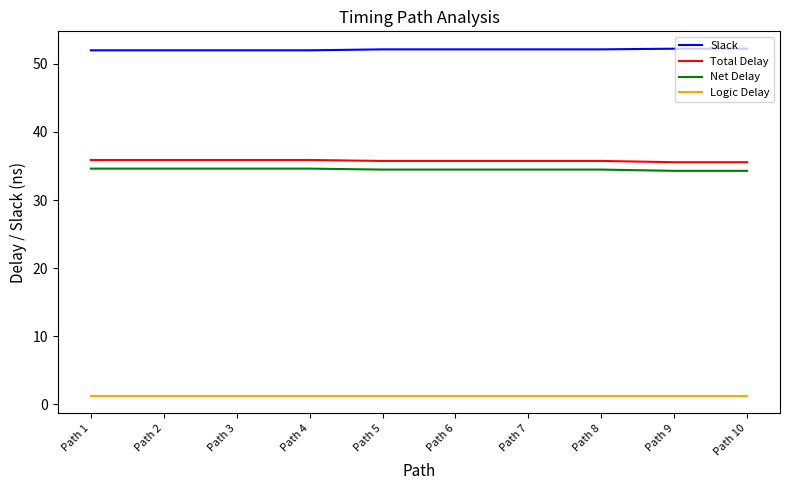

How many distinct data groups are displayed?

4